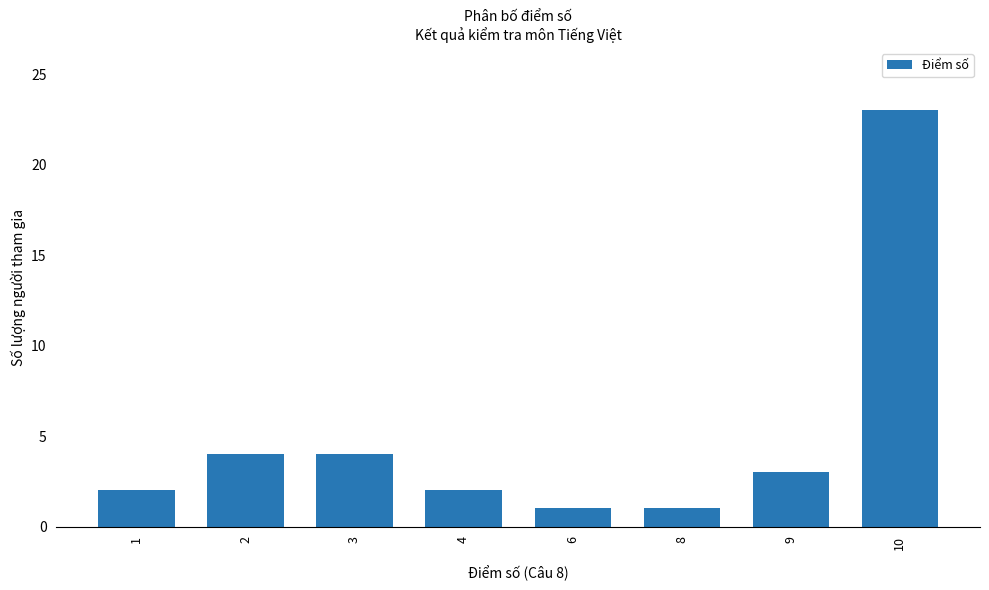

What is the greatest value displayed?

23